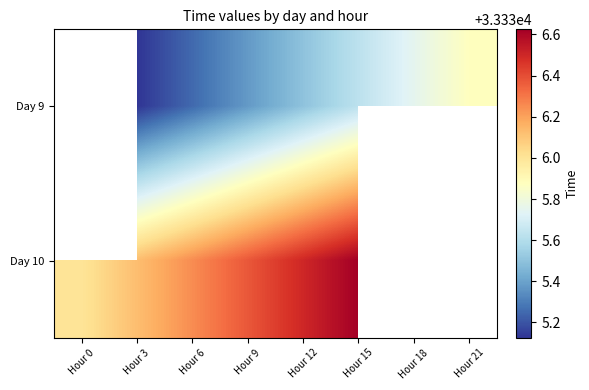

What is the greatest value displayed?

33336.6